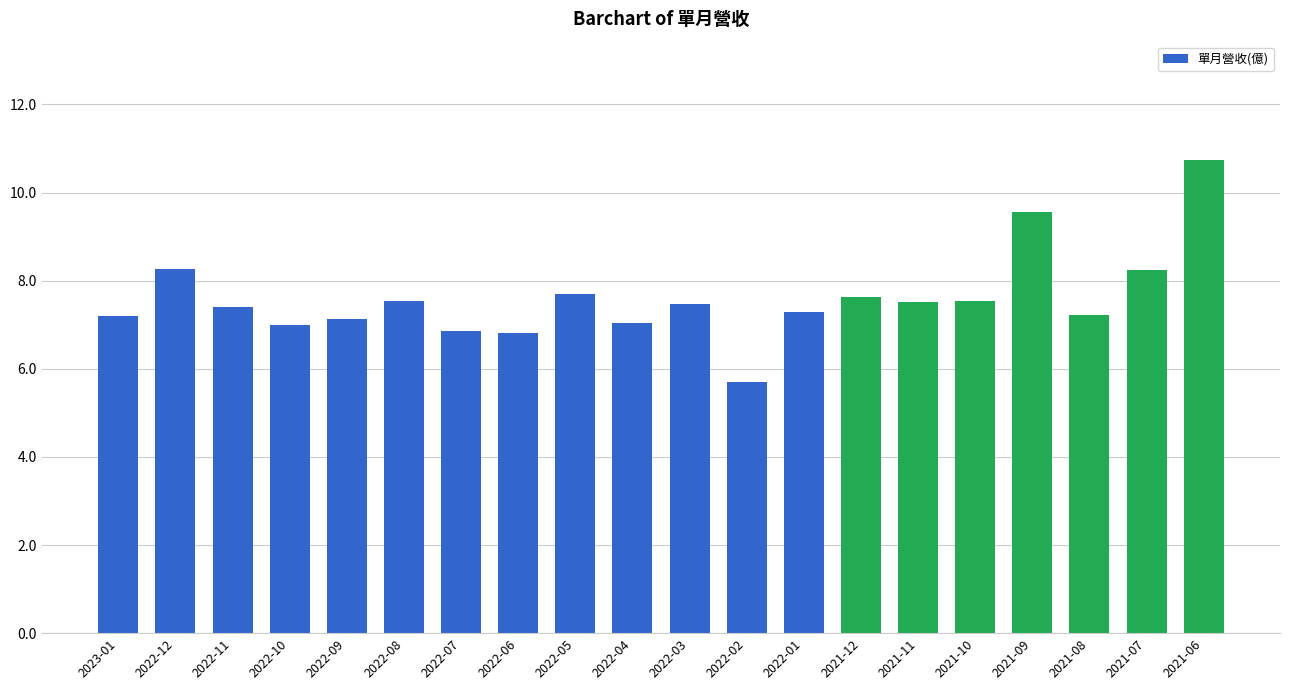

The value at 2021-12 is 7.6. True or false?

True